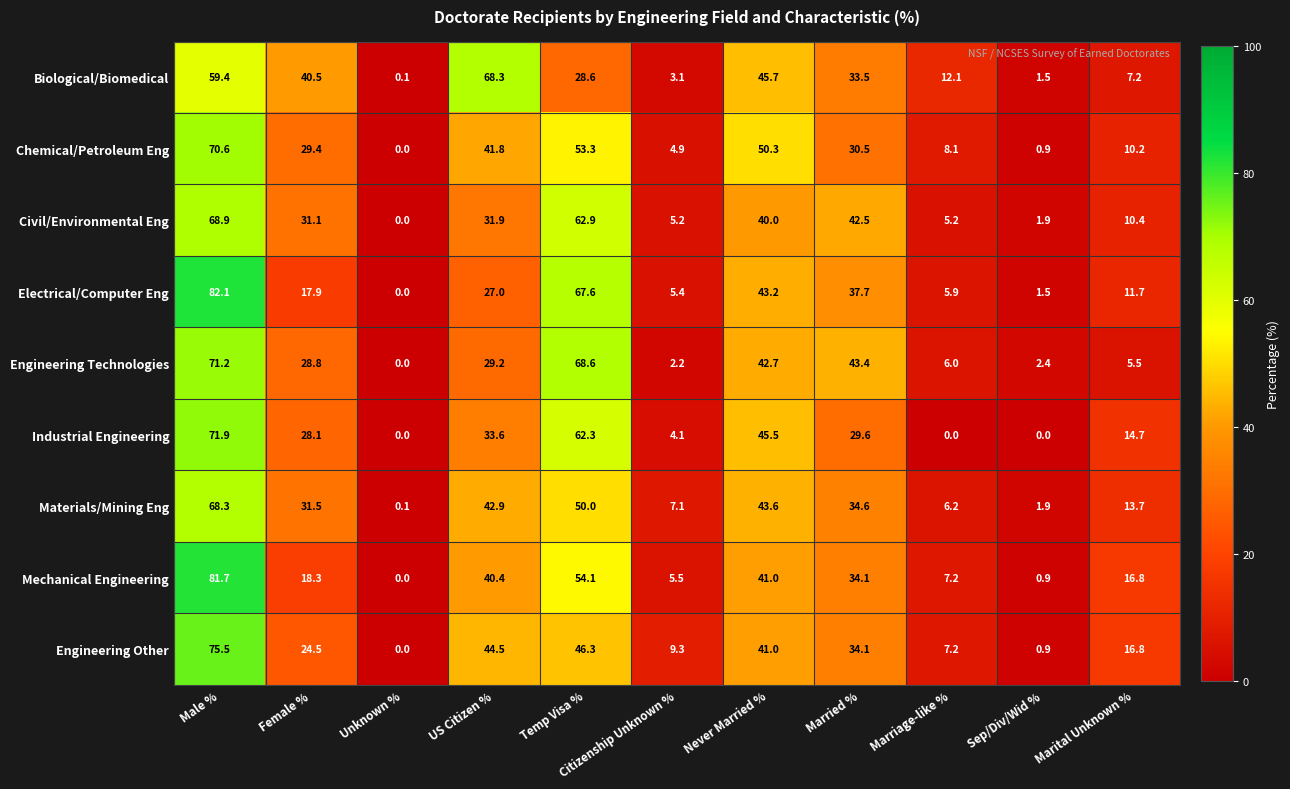

Is it true that Civil/Environmental Eng equals 42.5 at US Citizen %?

False